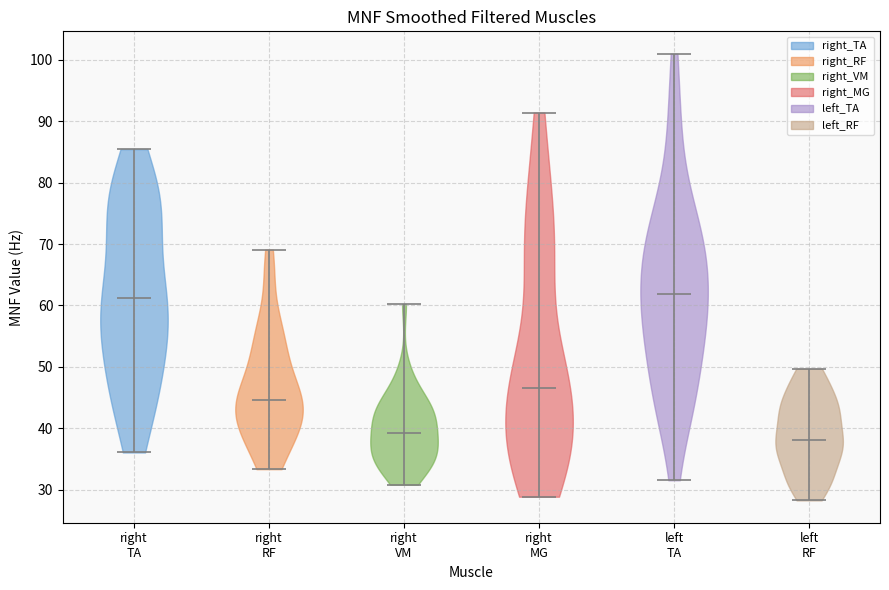

Reading left to right, read every violin against the y-axis: where its median line is, and the lowest and highest points it reaches. The values are not printed on the chart, so give them approximately, as read against the axis.

right TA: median line 61, lowest point 36, highest point 85
right RF: median line 45, lowest point 33, highest point 69
right VM: median line 39, lowest point 31, highest point 60
right MG: median line 47, lowest point 29, highest point 91
left TA: median line 62, lowest point 32, highest point 101
left RF: median line 38, lowest point 28, highest point 50